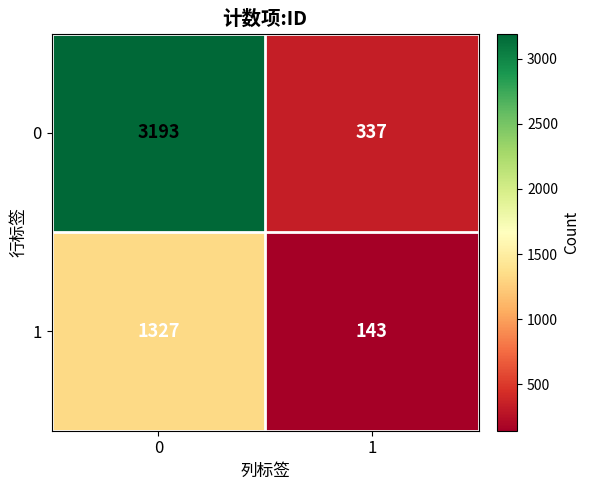

Reading left to right, transcribe all the data shown in this chart.

0: 0=3193	1=337
1: 0=1327	1=143